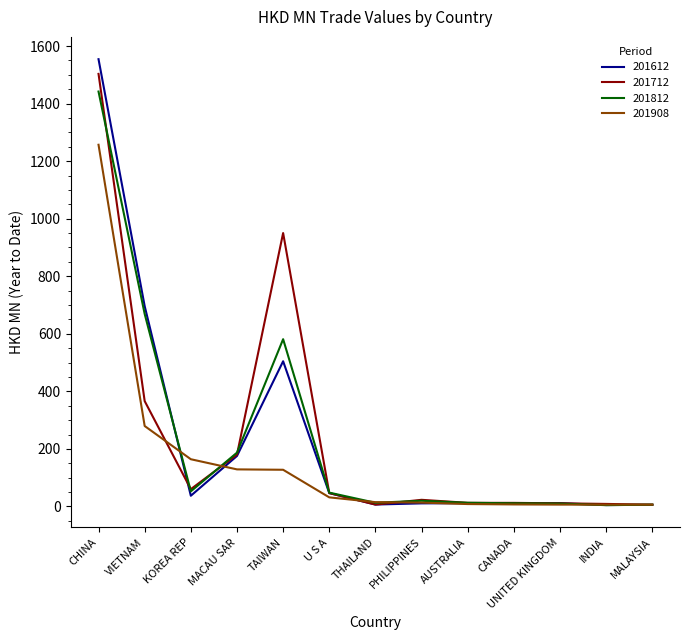

What is the maximum value shown in the chart?

1554.5